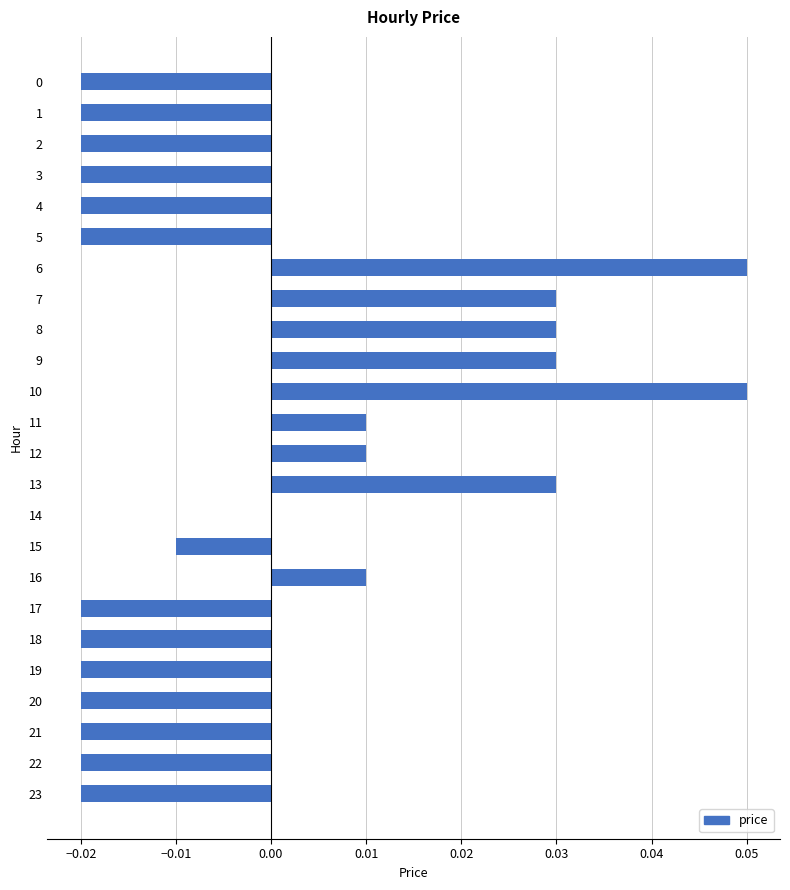

True or false: the data shows 0.0 at 7.

True